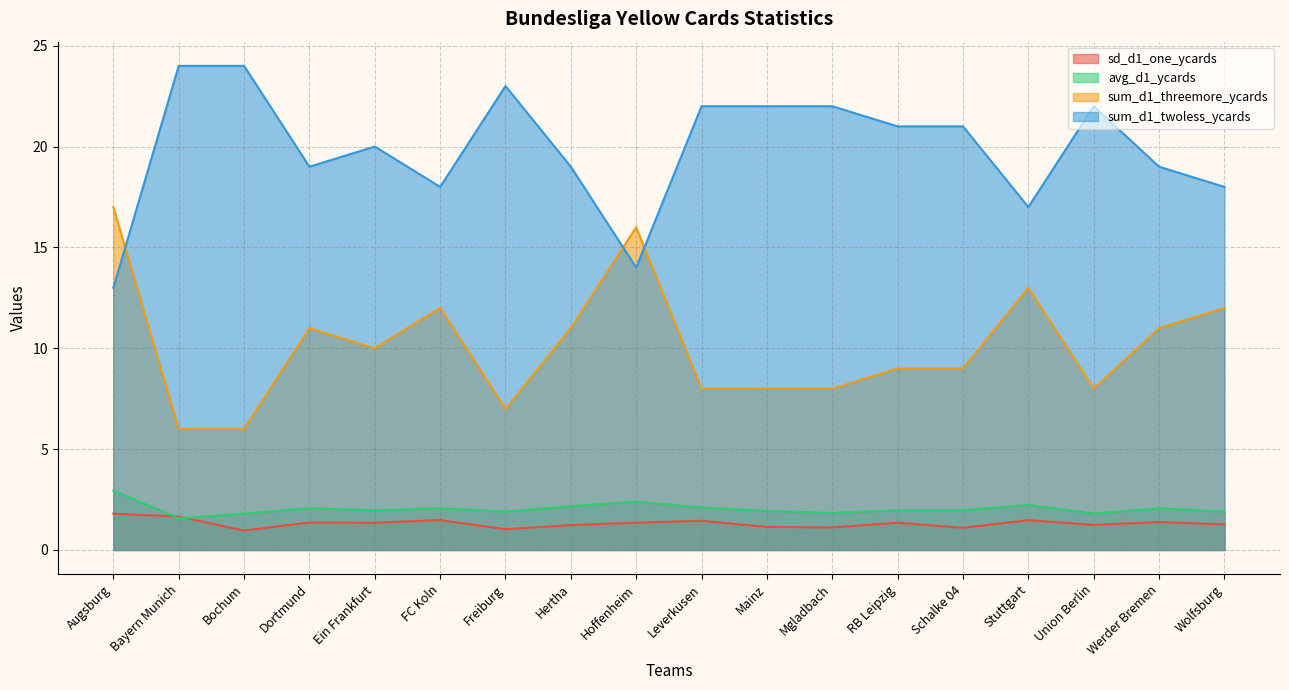

What is the approximate value of sum_d1_threemore_ycards at Mainz?

8.0